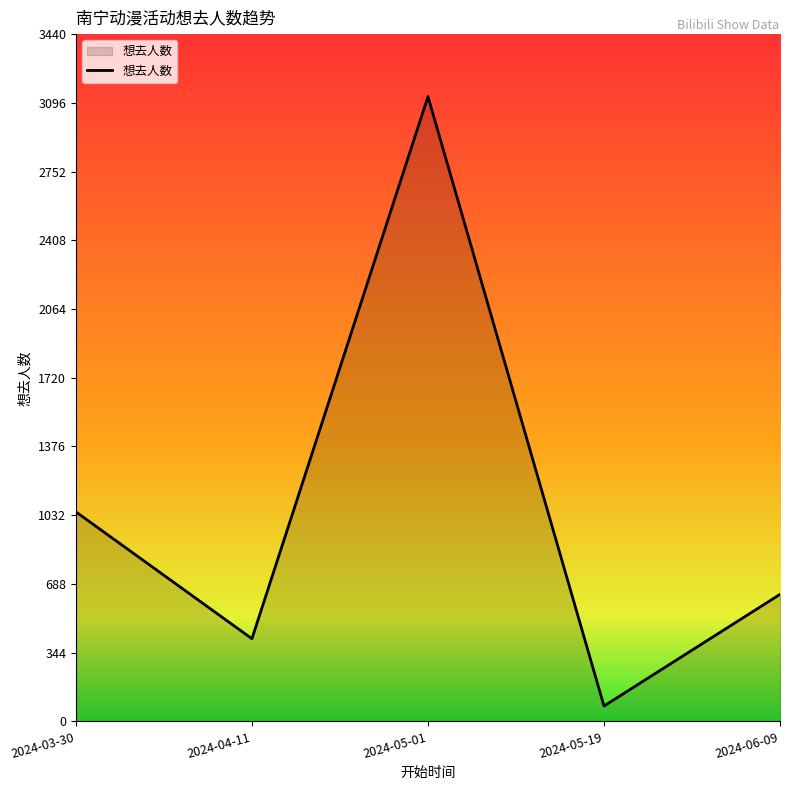

Does the chart have visible grid lines?

No